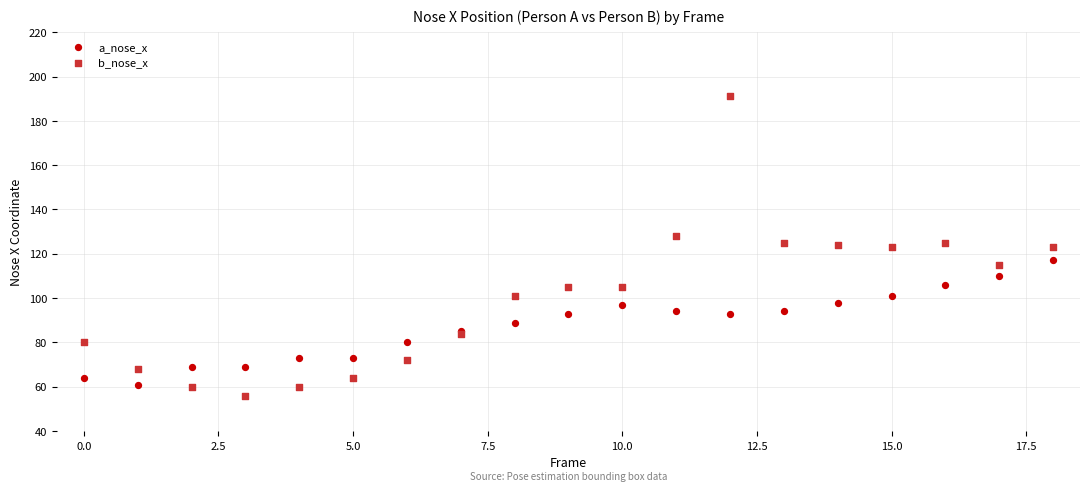

Which series has the largest Y range (max minus min)?

b_nose_x